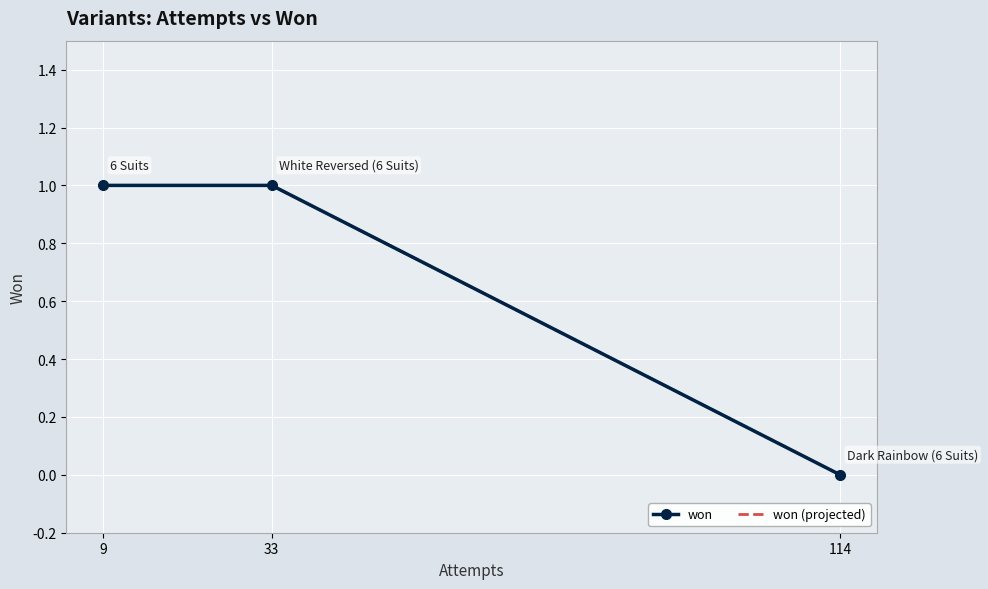

Is it true that won equals -1 at 114?

False